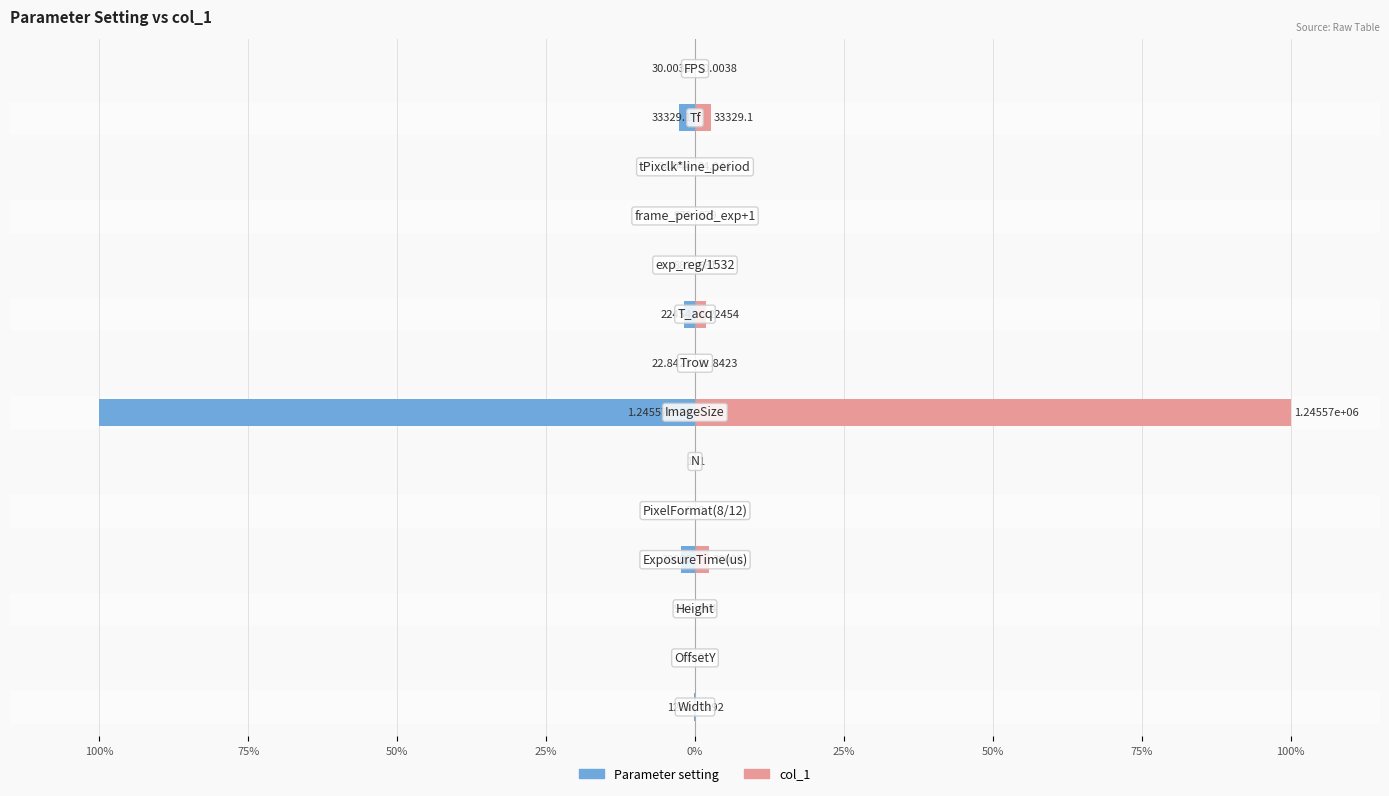

How many positive values does the col_1 series have?

13